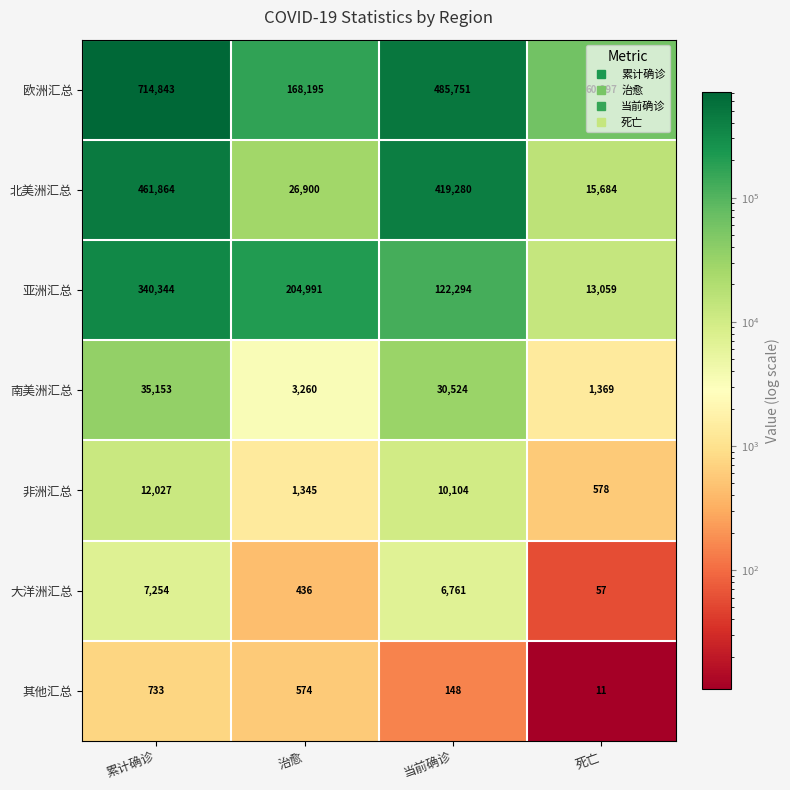

Which series has the widest spread of values?

欧洲汇总